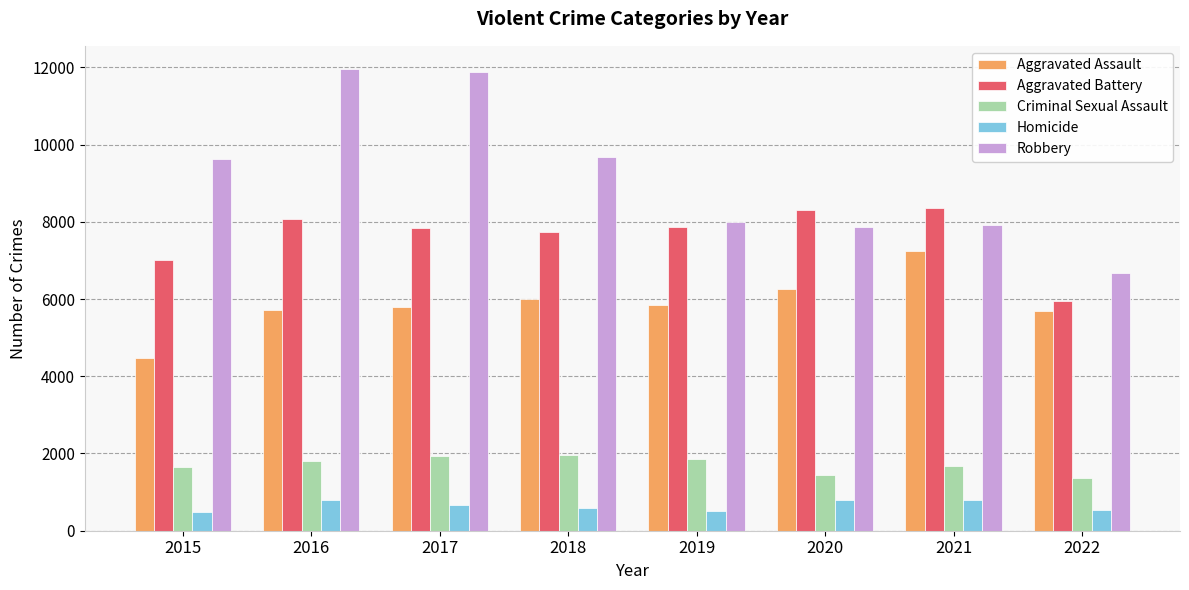

Is it true that Homicide equals 181 at 2021?

False